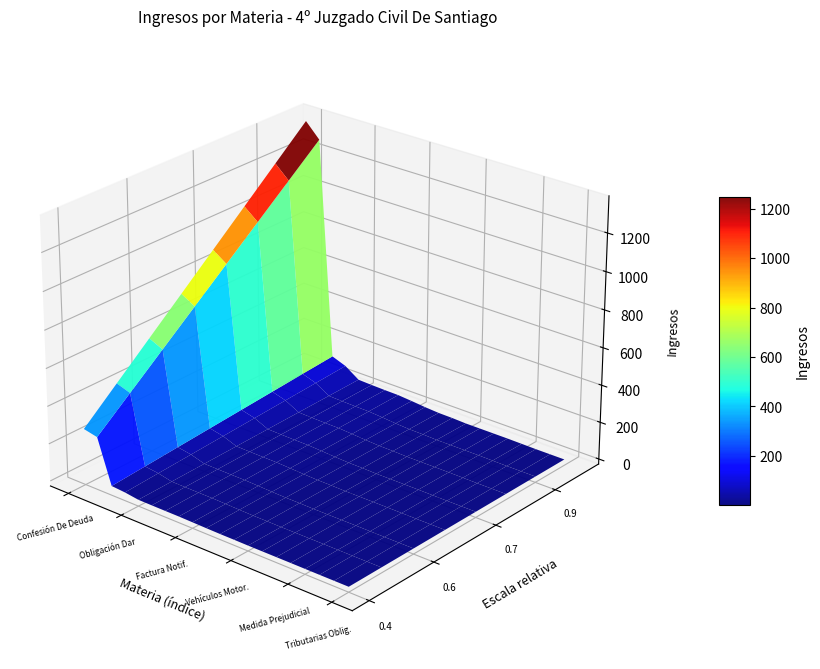

Reading right to left, extract all data points from this chart.

5	5	5	6	7	7	7	7	10	11	16	23	29	30	32	35	86	114	1284	1362